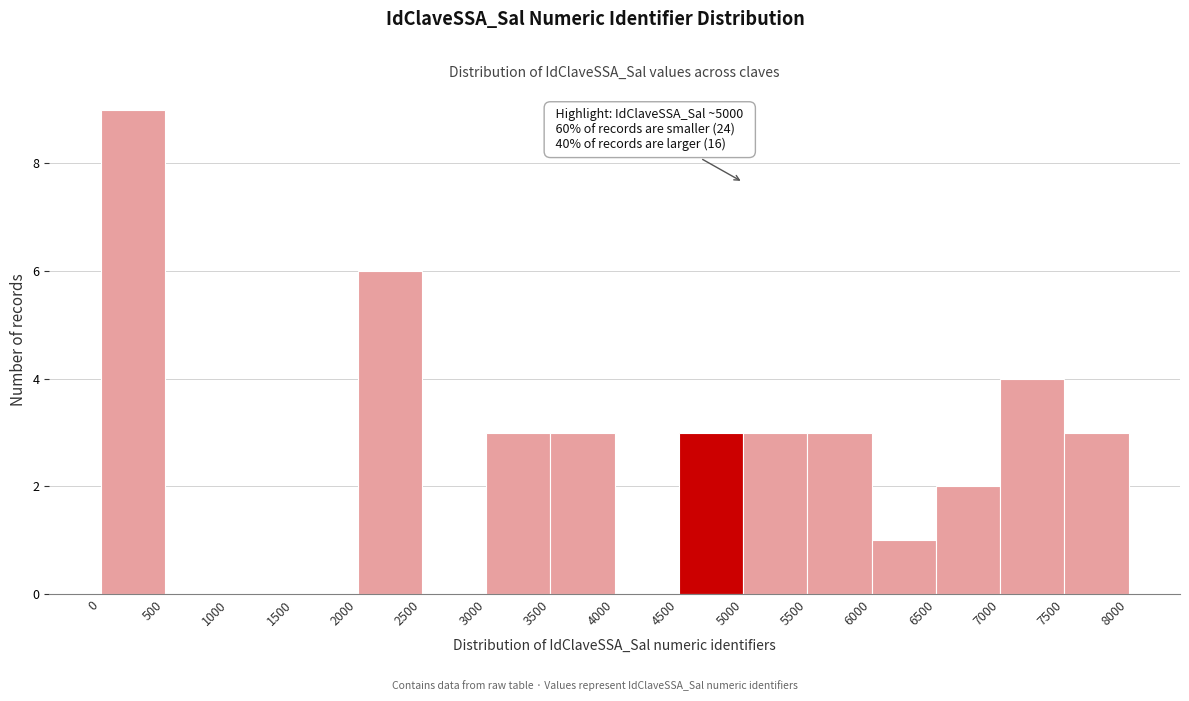

Over which range of the x-axis is the bar tallest?

0 to 500